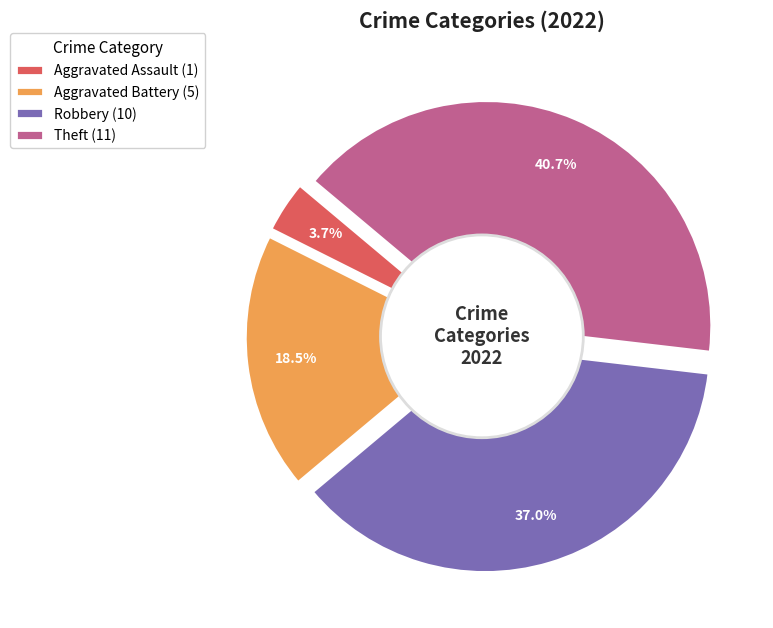

Is there any slice that represents more than half of the pie?

No